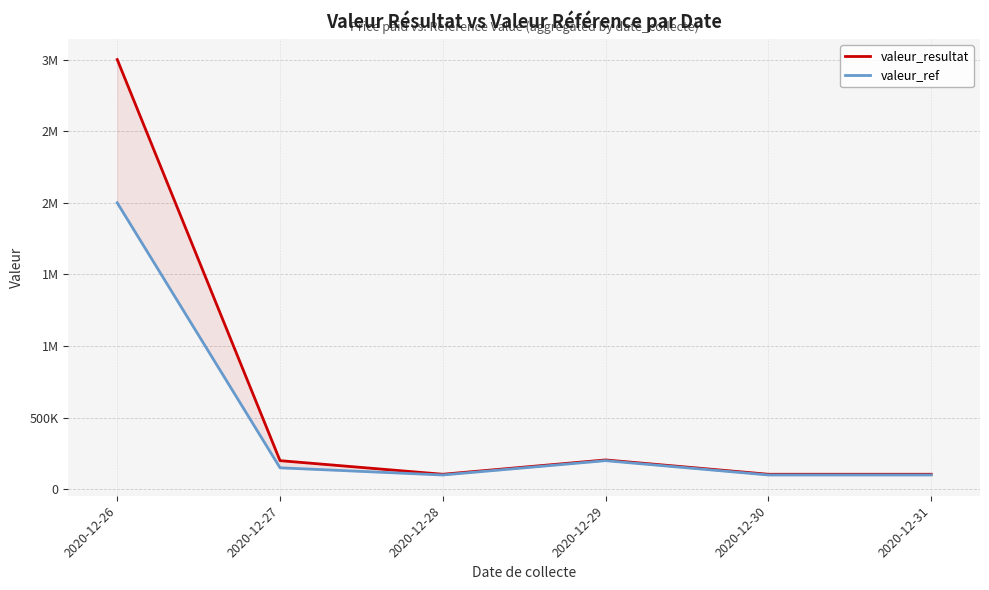

What is the sum of all valeur_resultat values?

3720000